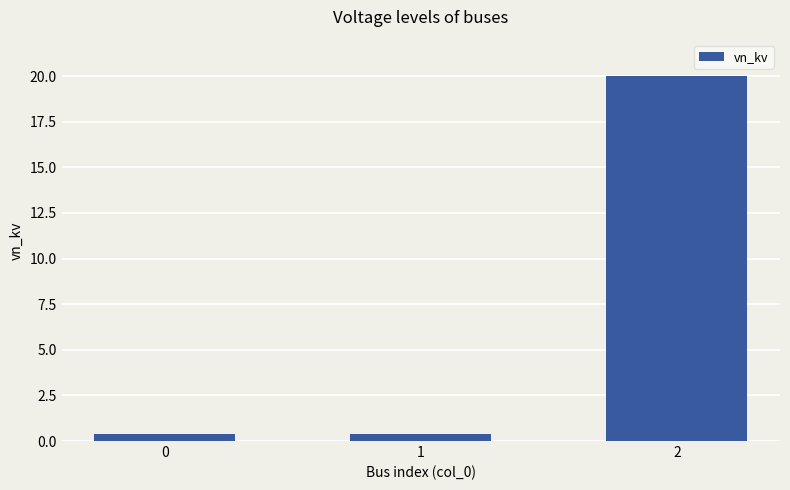

How many categories are shown in the chart?

3